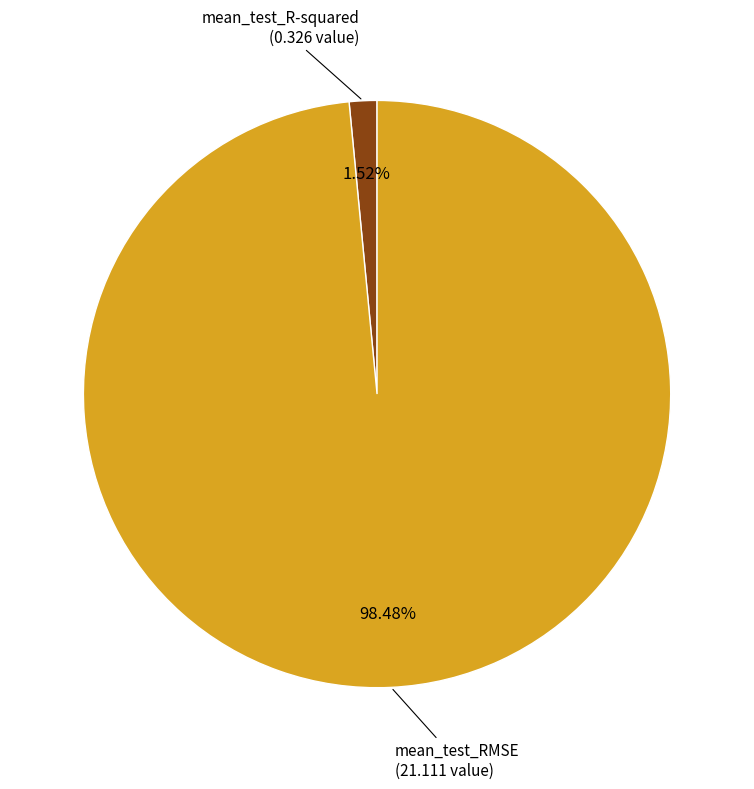

Does any single category account for the majority?

Yes